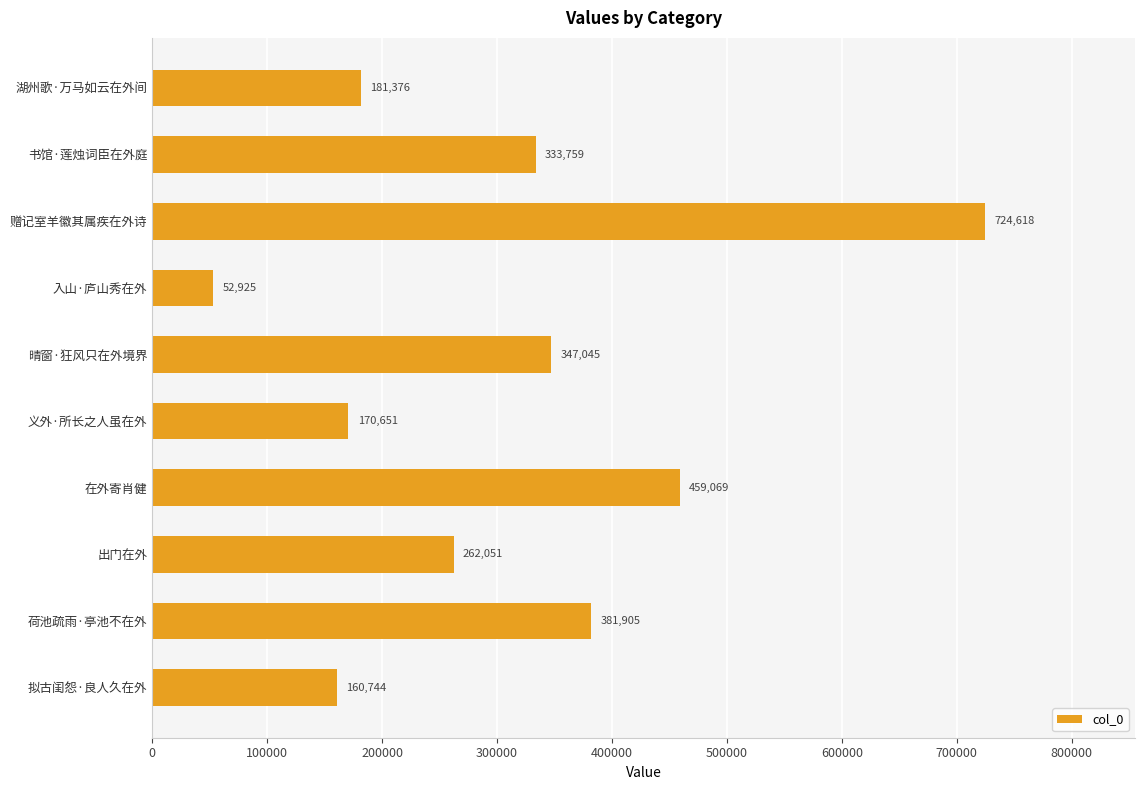

What is the sum of all values?

3074143